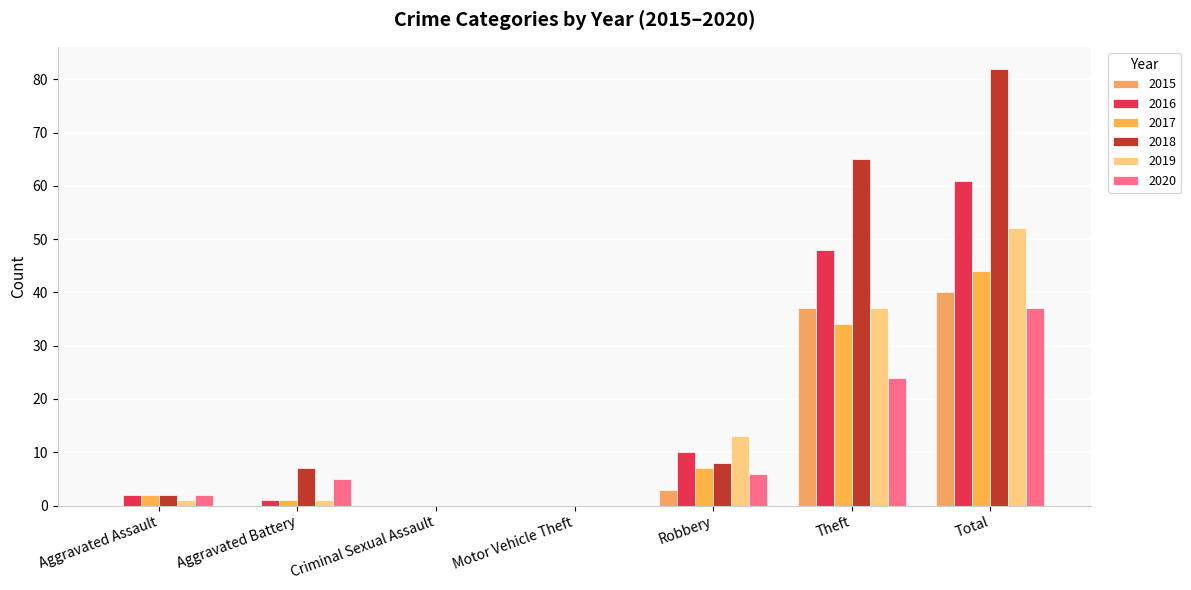

What is the average value of the 2020 series?

11